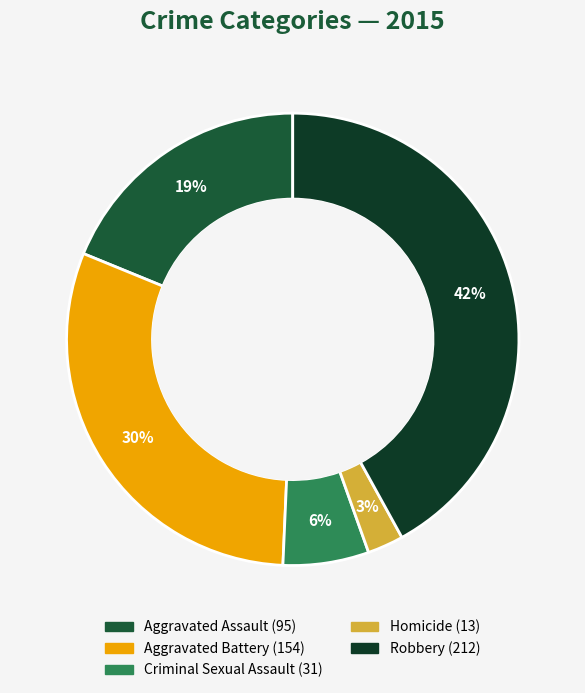

Approximately how many times larger is the value at Aggravated Battery compared to Robbery?

0.7